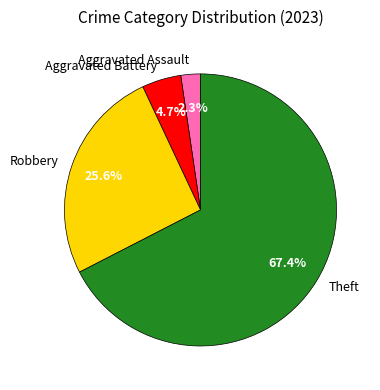

To the nearest percent, what percentage of the pie is Aggravated Assault?

2%